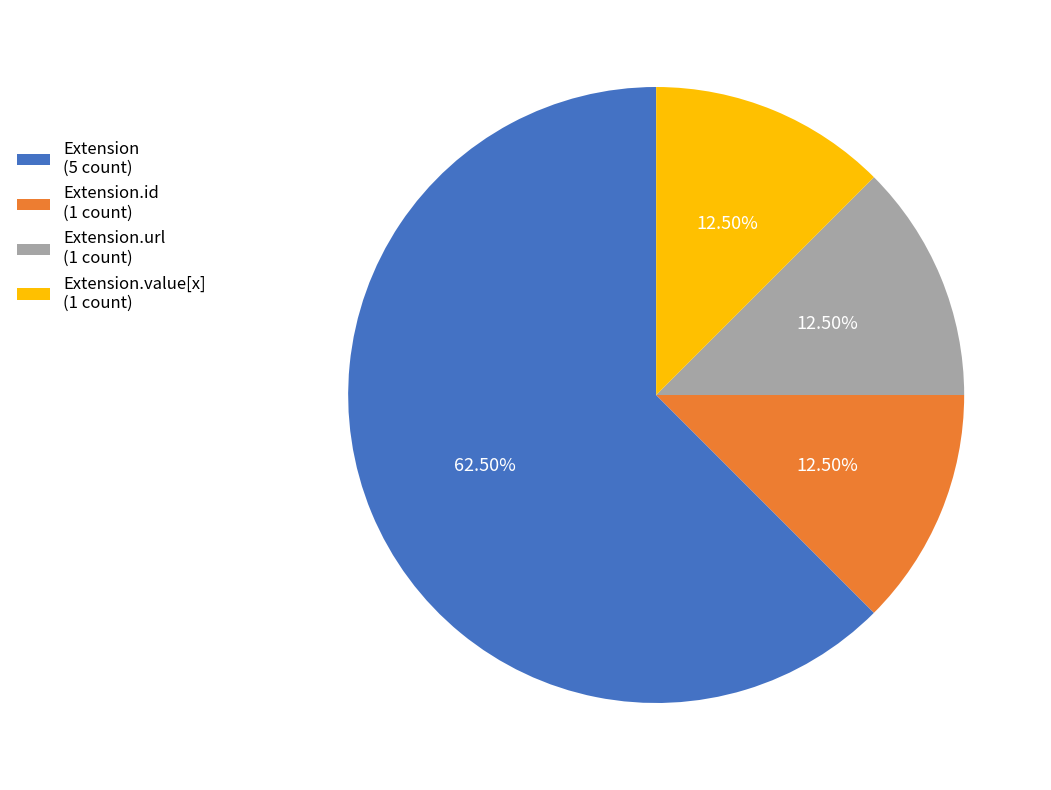

How many slices are in this pie chart?

4